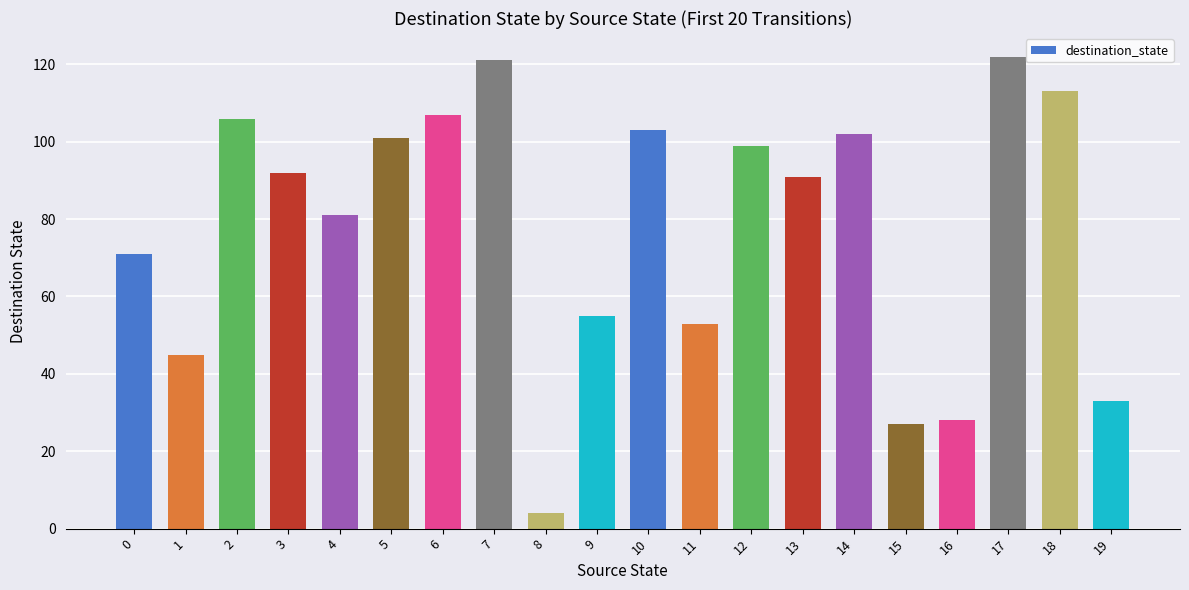

What is the difference between the maximum and minimum values?

118